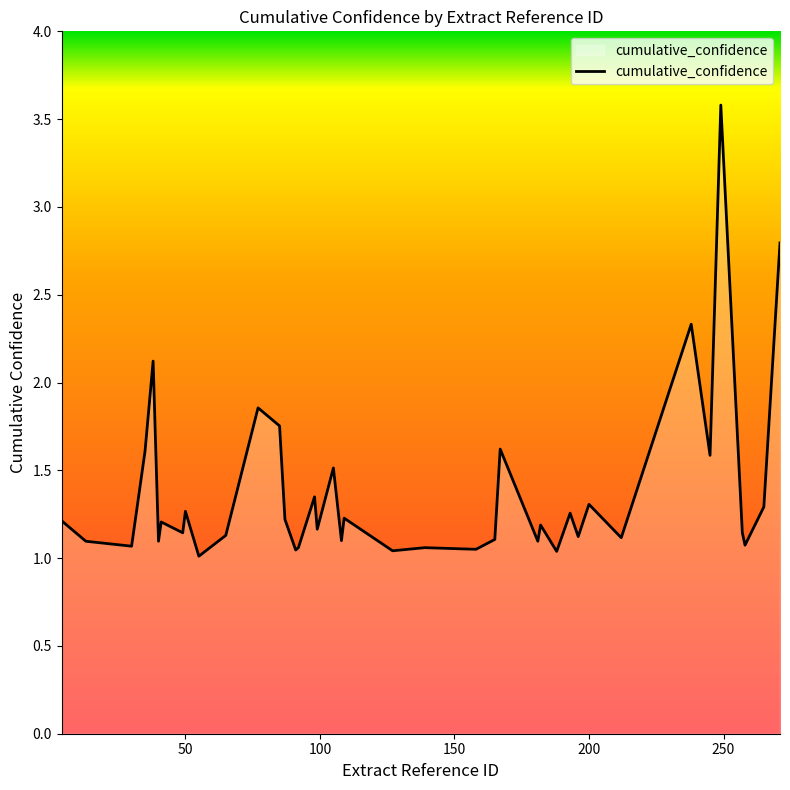

What is the maximum value shown in the chart?

3.6